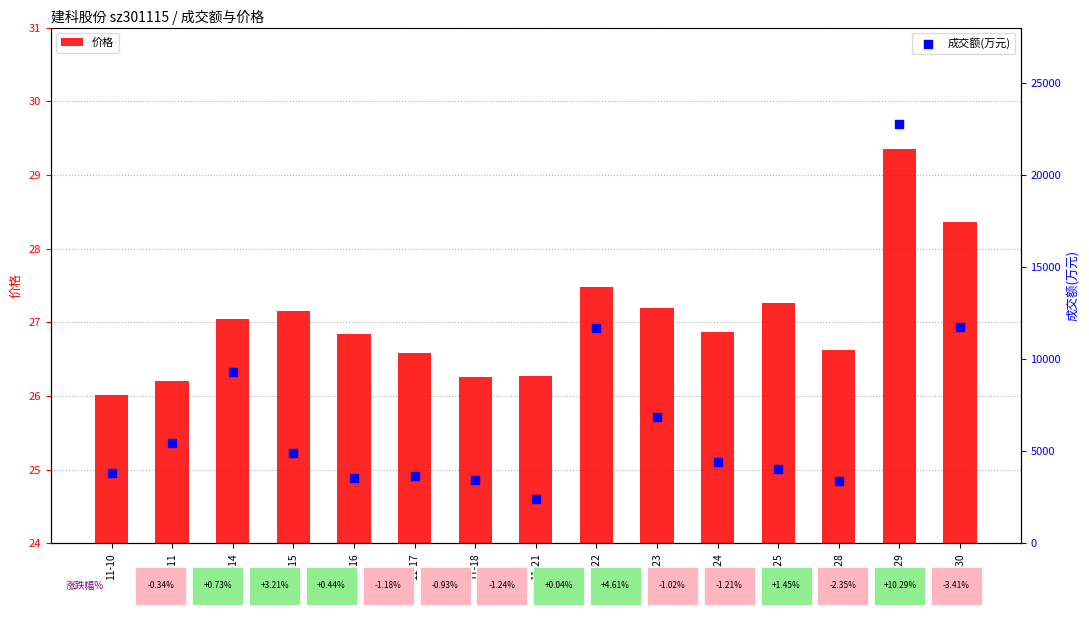

What is the total value across all series at 11-30?

11784.4